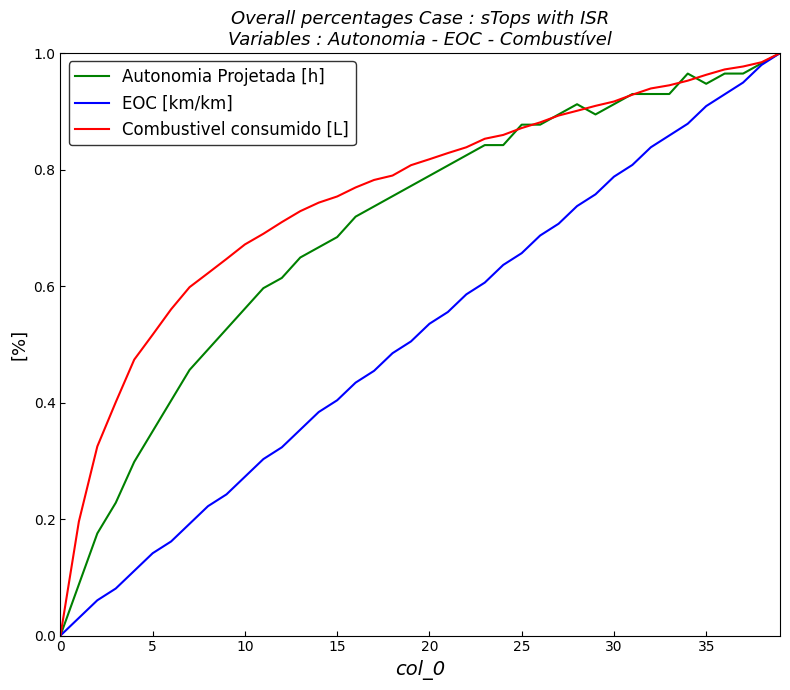

Which series has the largest total across all categories?

Combustivel consumido [L]